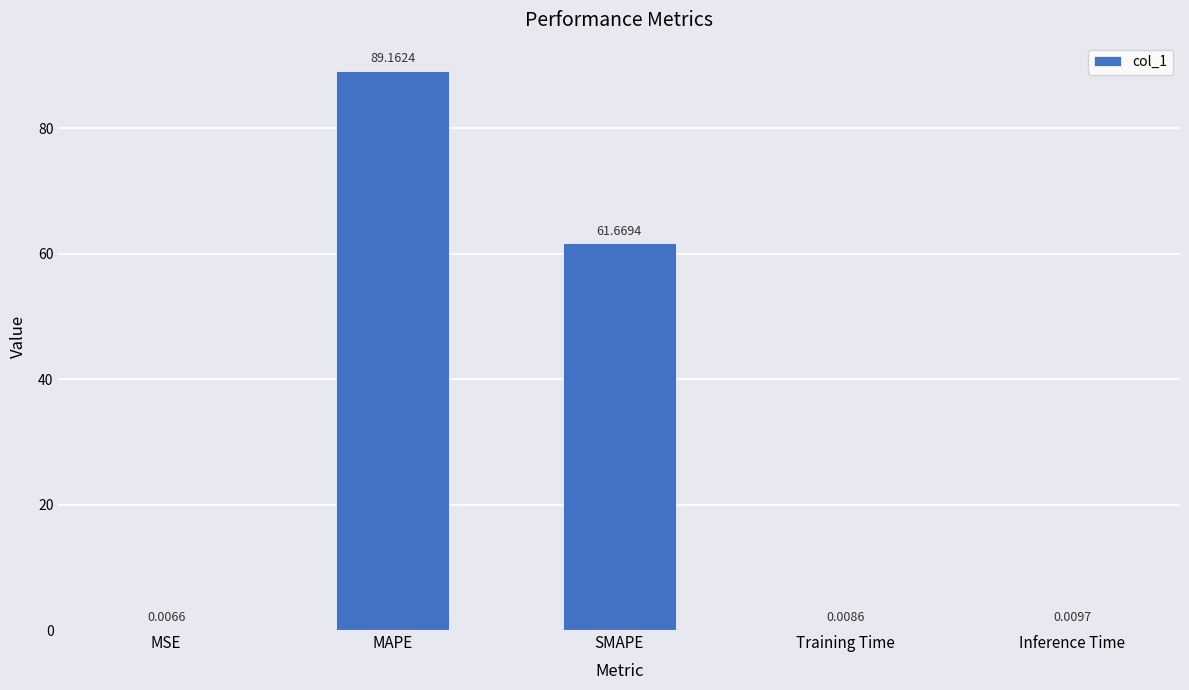

At which label is the value closest to 44?

SMAPE